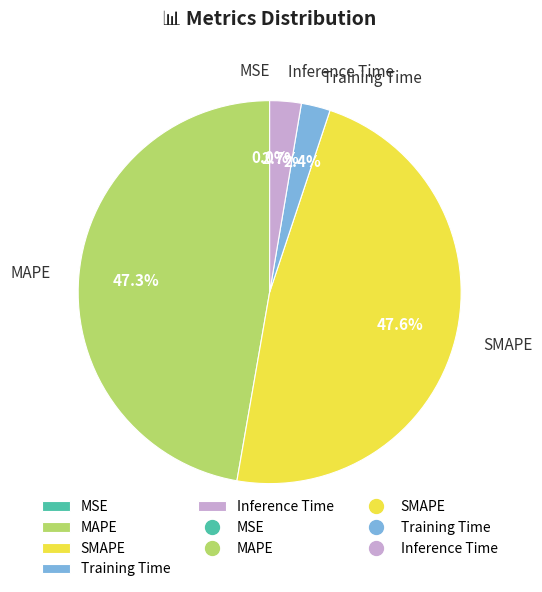

What percentage is the SMAPE slice, to the nearest percent?

48%